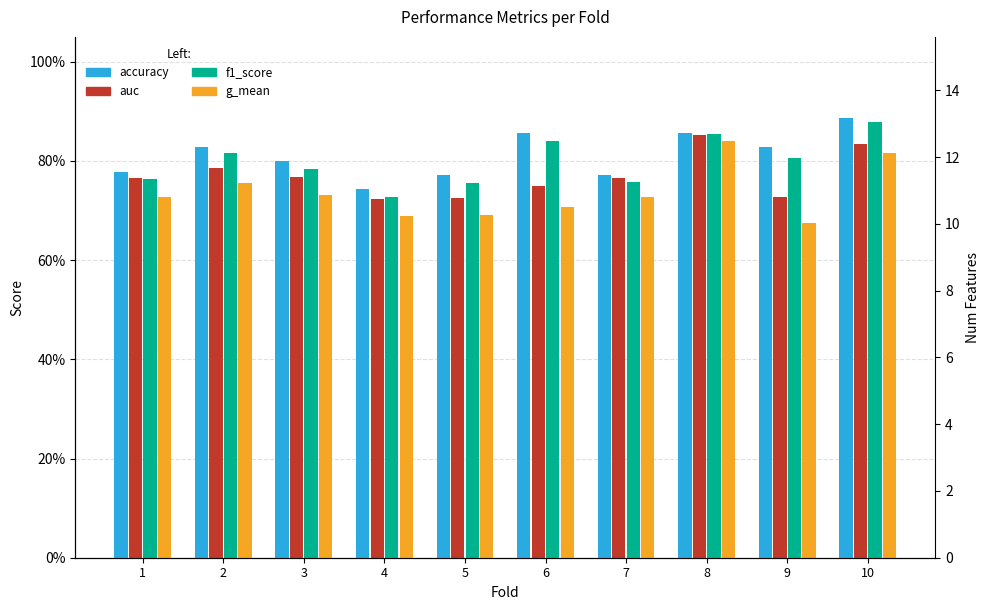

List the labels in order of f1_score value, smallest first.

4, 5, 7, 1, 3, 9, 2, 6, 8, 10